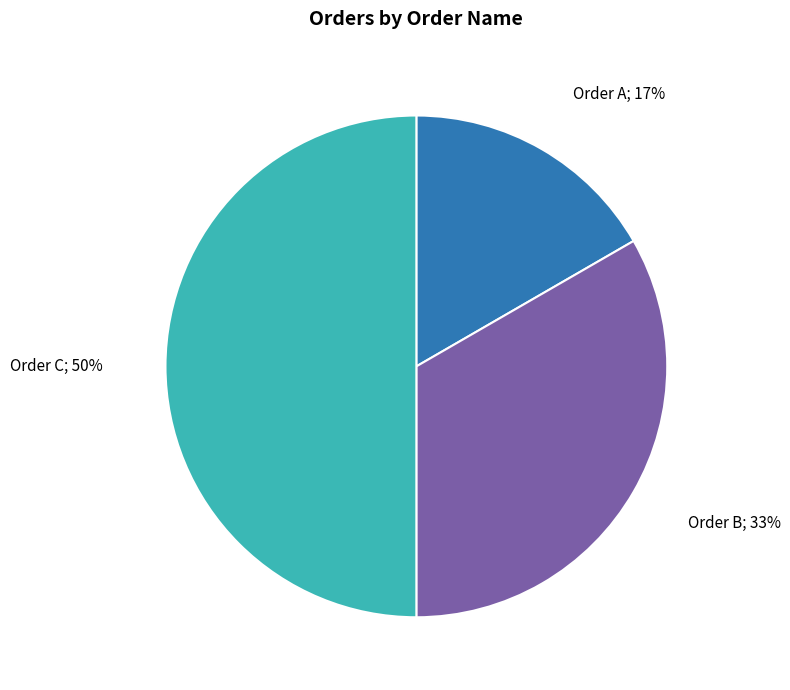

To the nearest percent, what is the average slice percentage?

33%